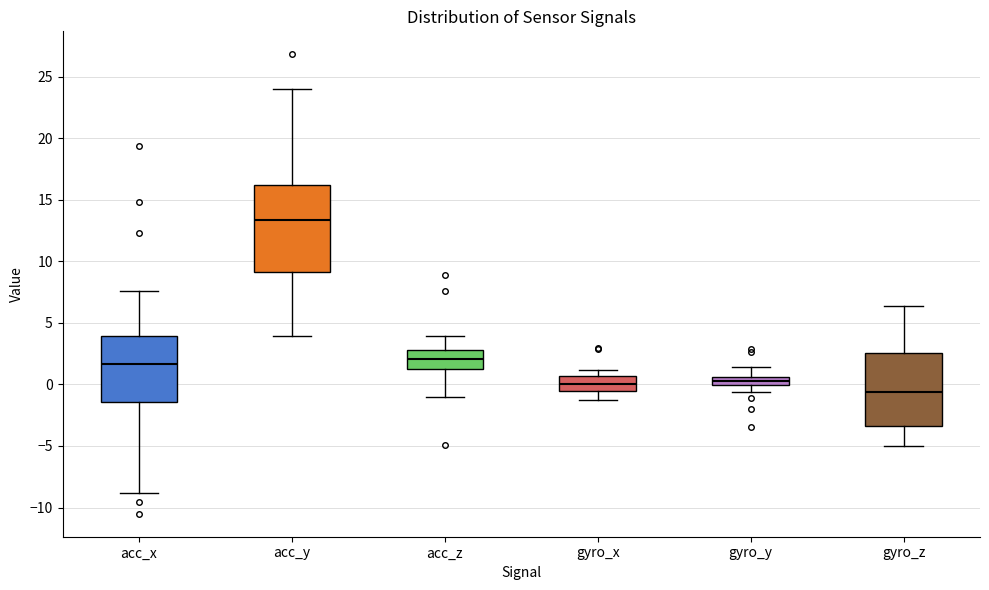

Which box is the tallest, from its lower edge to its upper edge?

acc_y